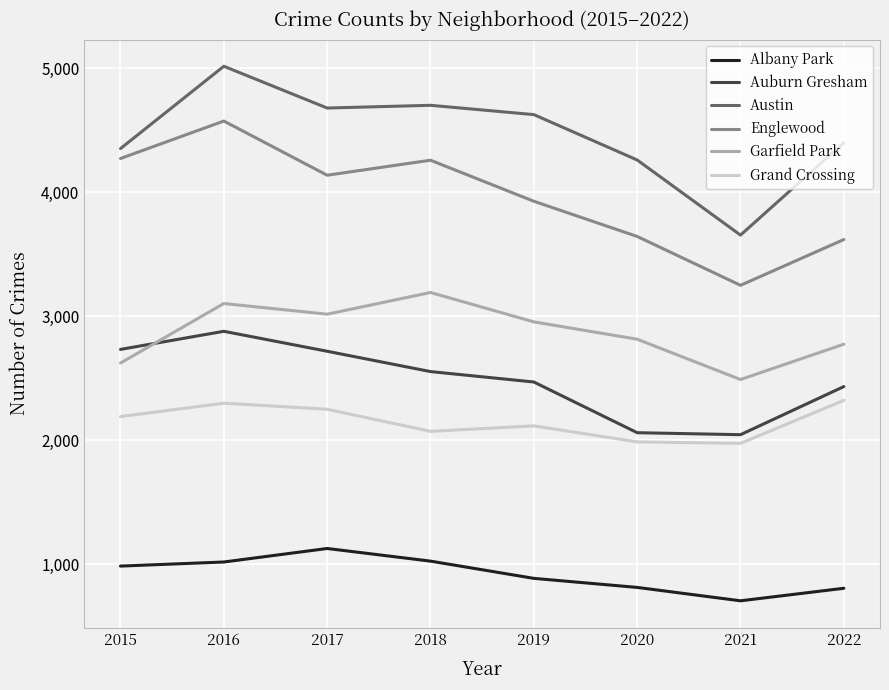

Rank the series at 2015 from lowest to highest value.

Albany Park, Grand Crossing, Garfield Park, Auburn Gresham, Englewood, Austin